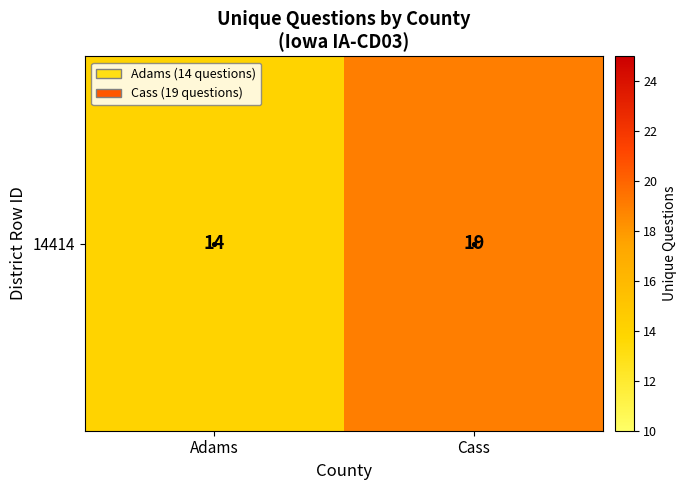

How many values are below 19?

1